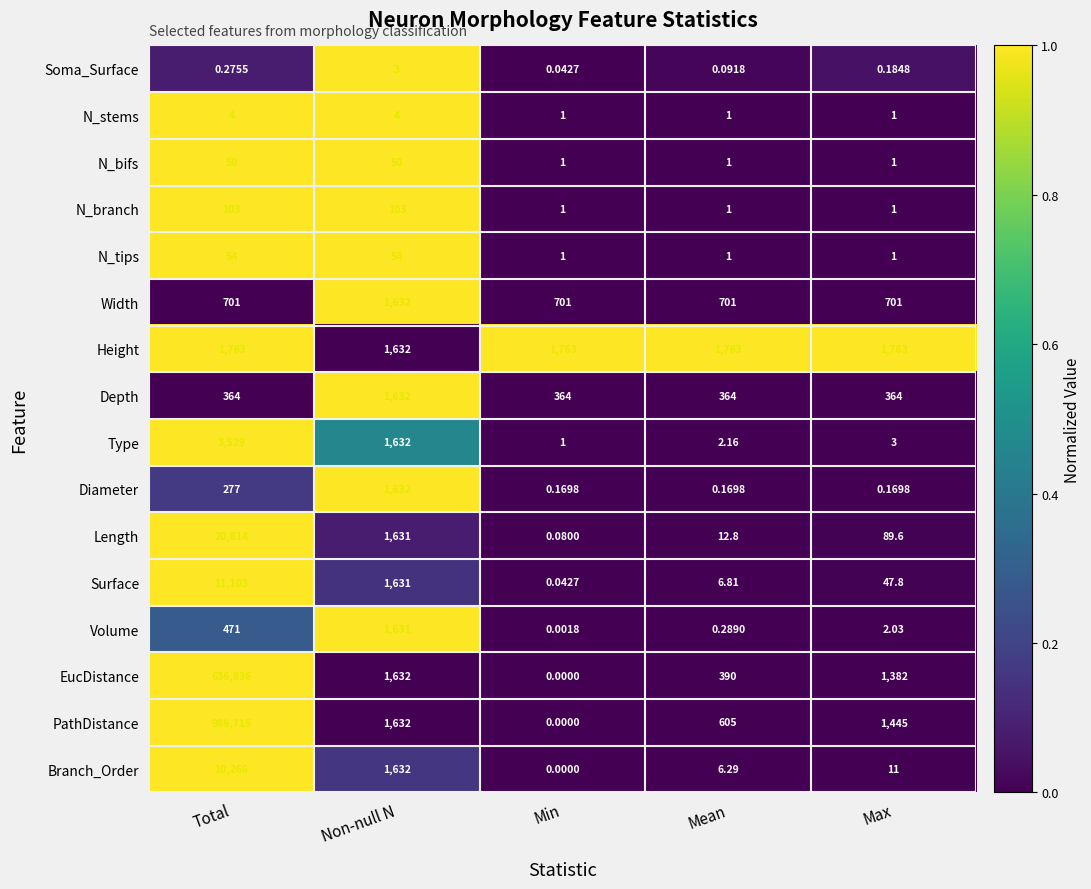

Which series has the widest spread of values?

PathDistance